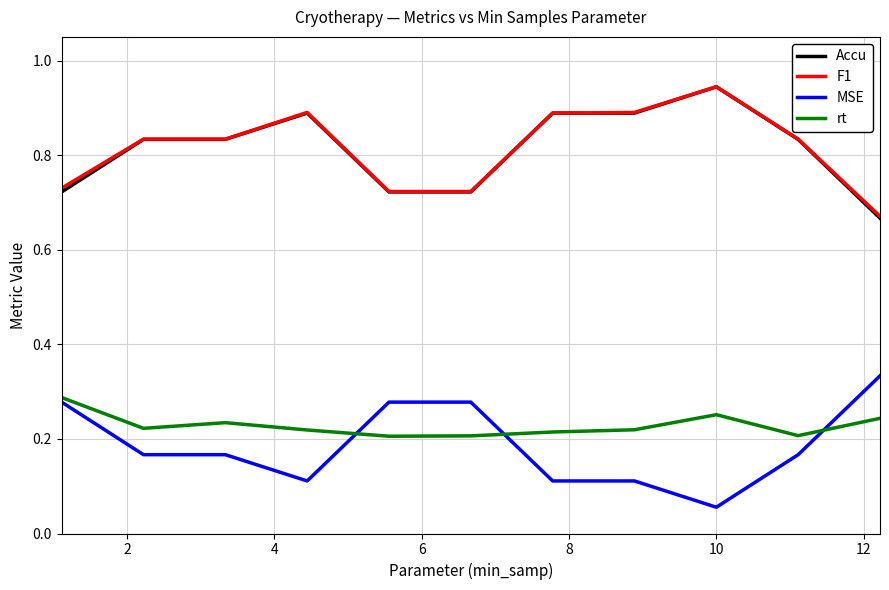

How many lines are shown in the chart?

4